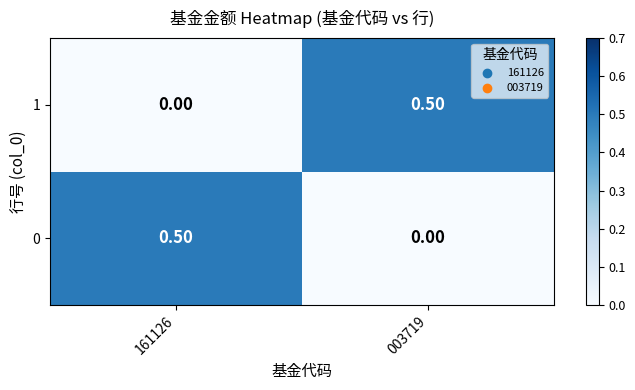

What is the total value across all series at 161126?

0.5